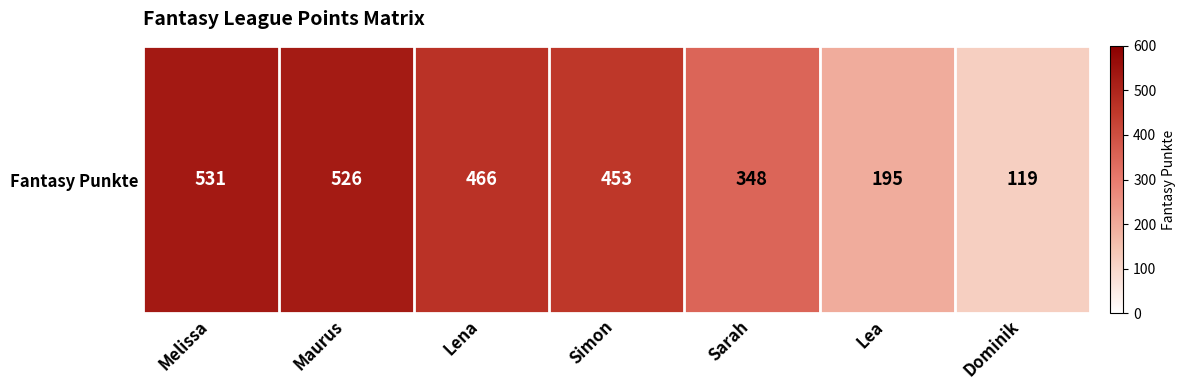

What is the difference between the values at Lena and Melissa?

65